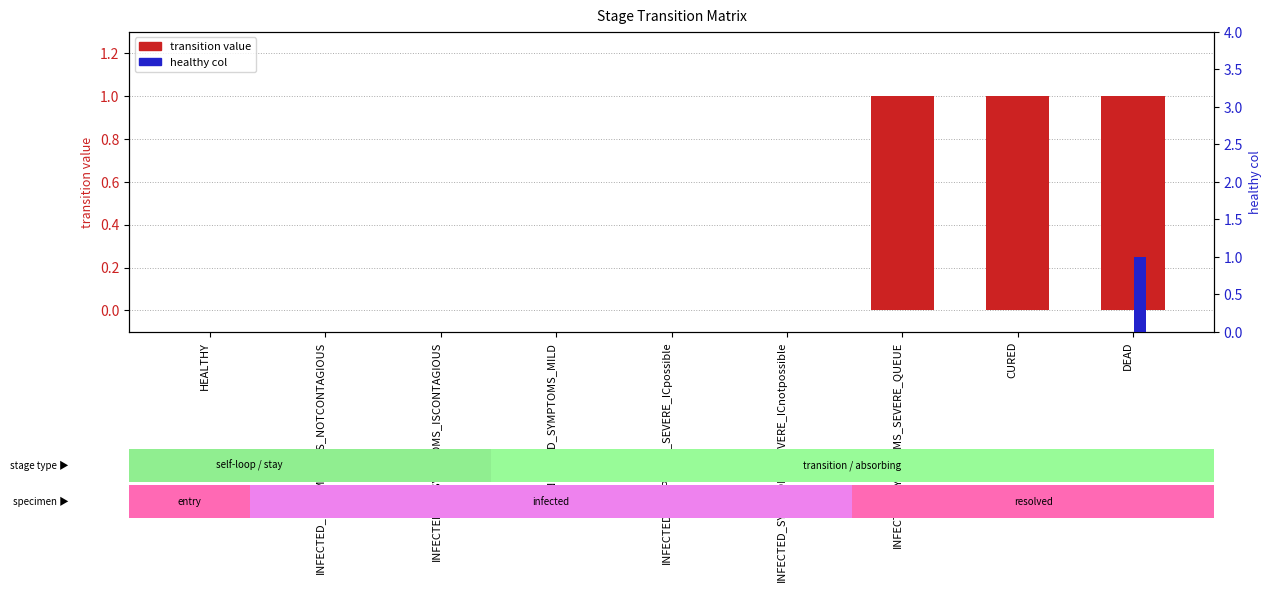

At which label is transition value closest to 0?

HEALTHY